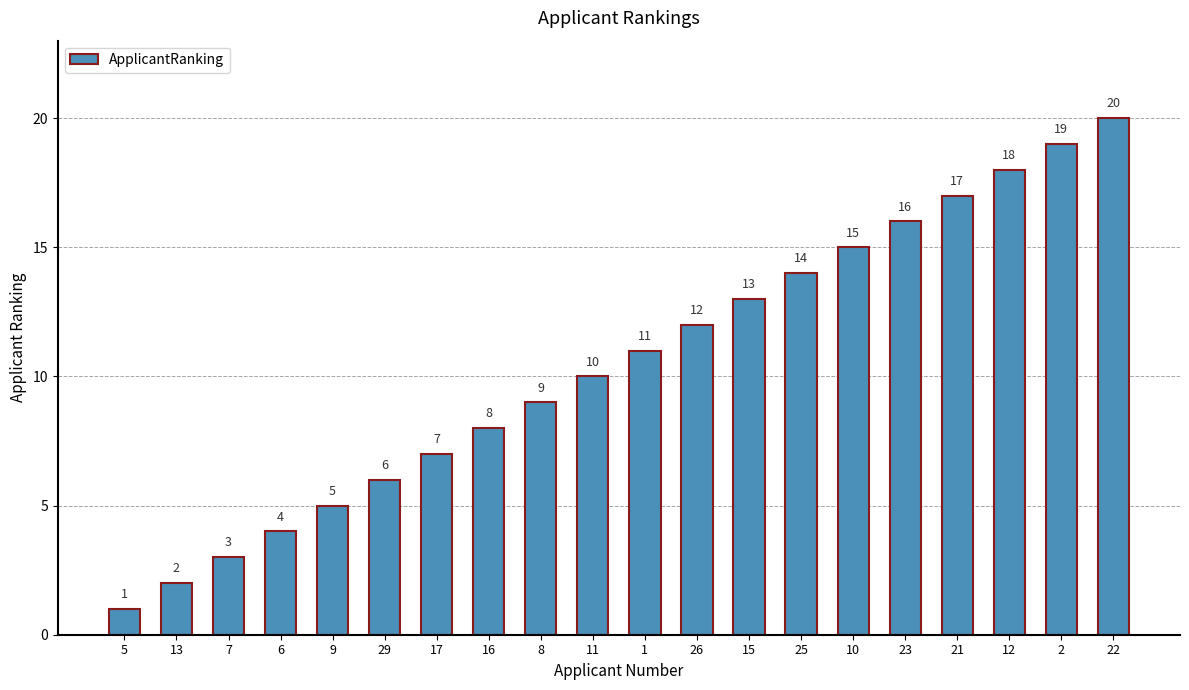

At which category does the chart reach its peak across all series?

22